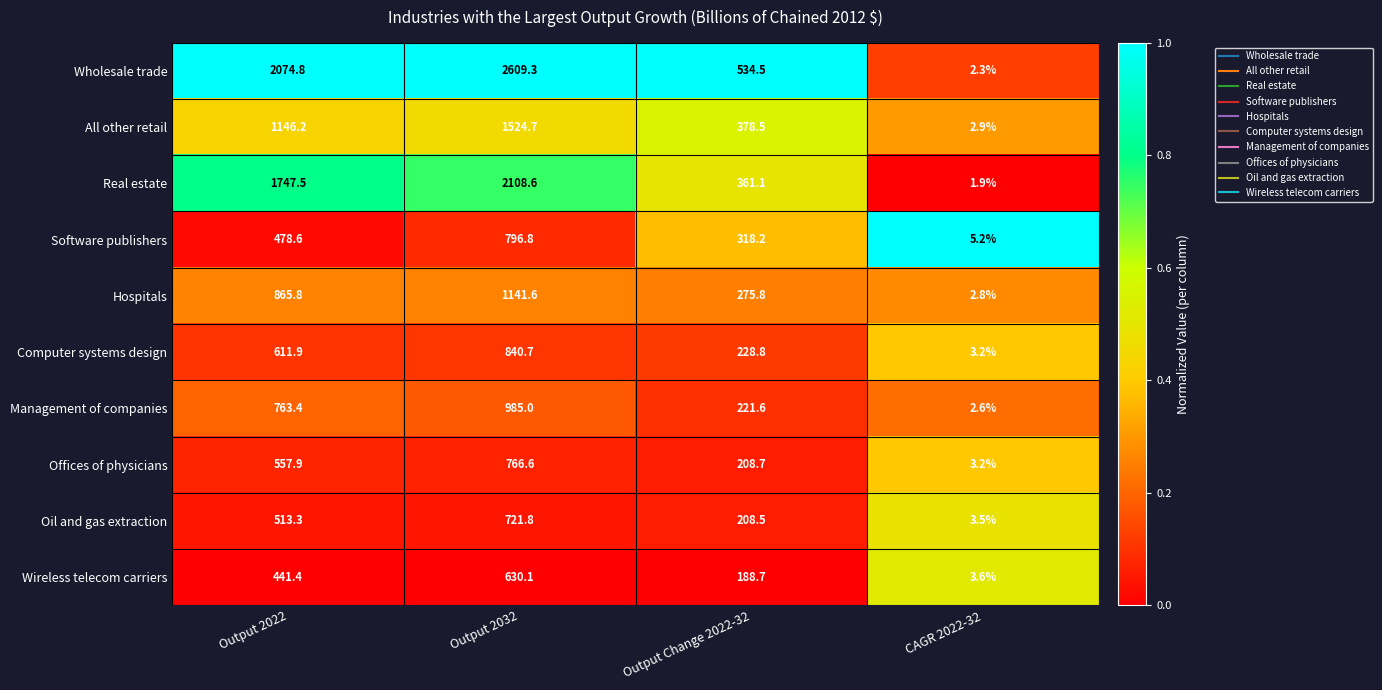

At Output 2022, list the series in order from largest to smallest.

Wholesale trade, Real estate, All other retail, Hospitals, Management of companies, Computer systems design, Offices of physicians, Oil and gas extraction, Software publishers, Wireless telecom carriers